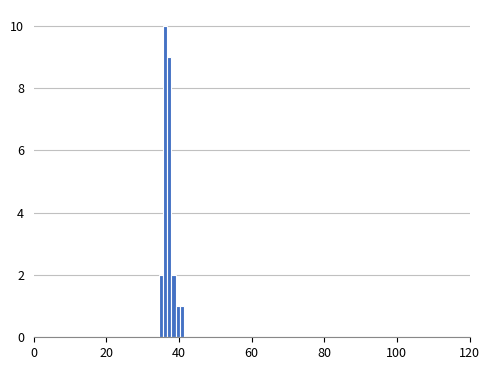

Read against the x-axis, roughly where is the centre of the tallest bar?

36